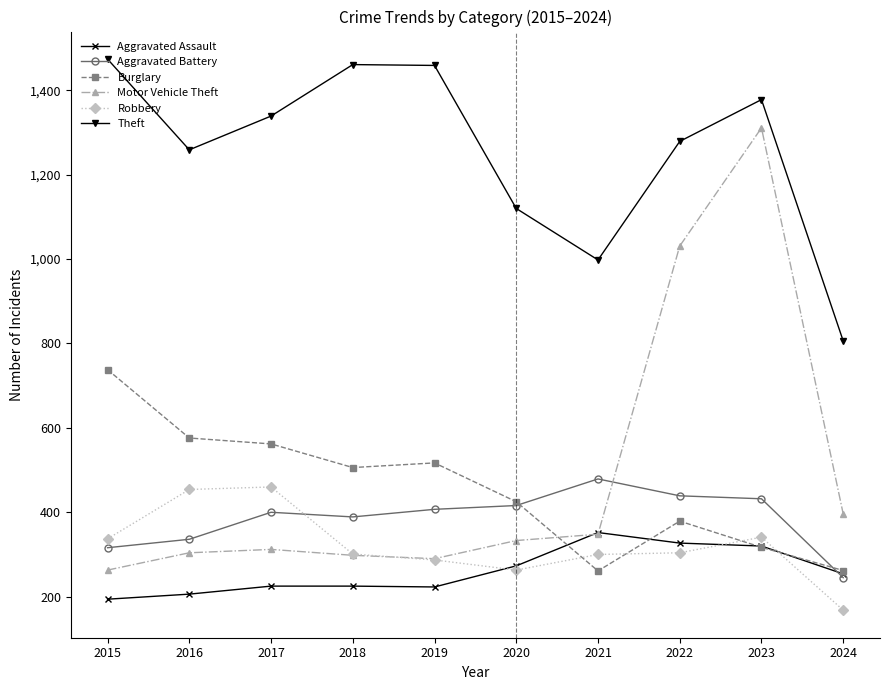

Between 2016 and 2018, which series saw the biggest shift?

Theft